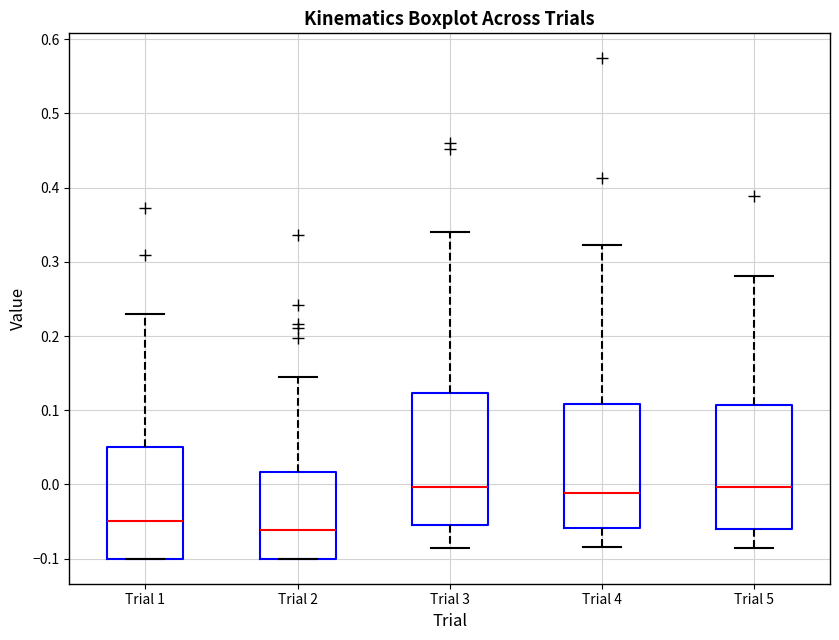

Where is the upper edge of the box for Trial 1 on the y-axis? The values are not printed on the chart, so give them approximately, as read against the axis.

0.05